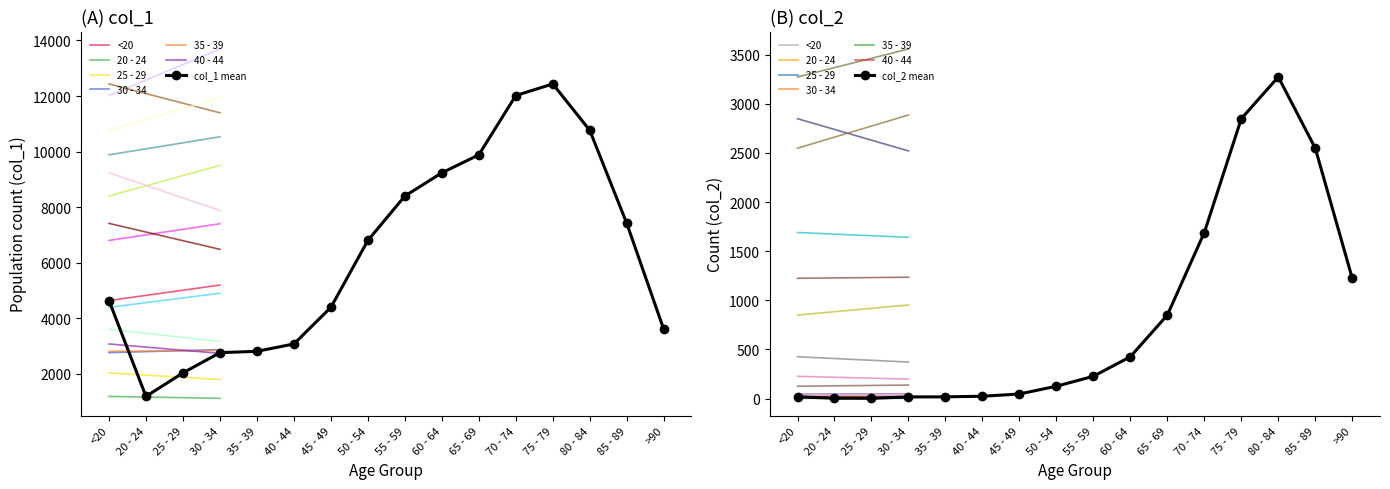

Where is the first local maximum for col_1?

75 - 79